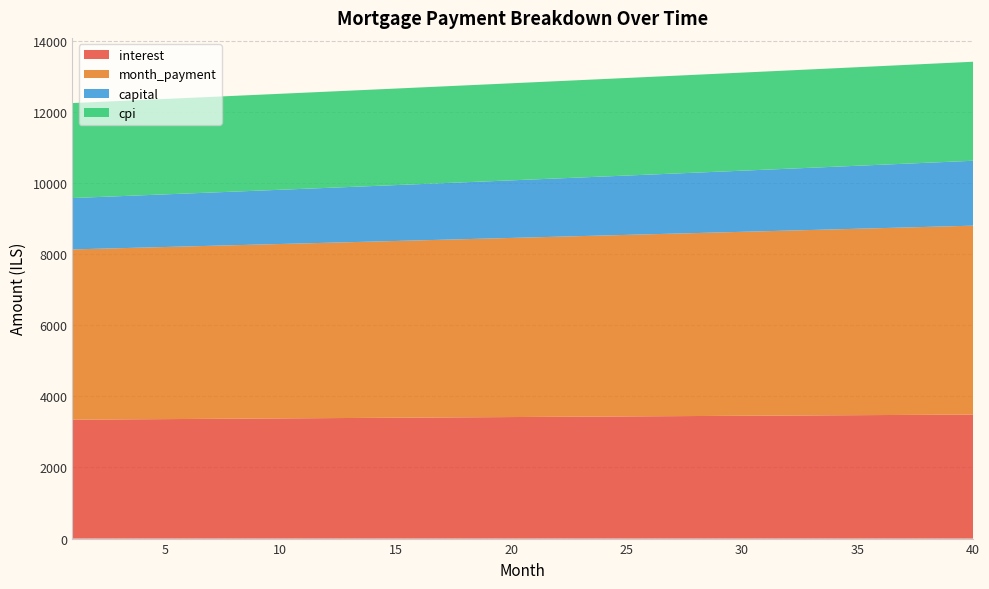

Reading left to right, list all the values displayed in this chart.

interest: 1=3342.2	2=3346.3	3=3350.4	4=3354.4	5=3358.4	6=3362.5	7=3366.5	8=3370.4	9=3374.4	10=3378.3	11=3382.2	12=3386.1	13=3390.0	14=3393.8	15=3397.7	16=3401.5	17=3405.3	18=3409.0	19=3412.8	20=3416.5	21=3420.2	22=3423.9	23=3427.5	24=3431.2	25=3434.8	26=3438.4	27=3441.9	28=3445.5	29=3449.0	30=3452.5	31=3455.9	32=3459.4	33=3462.8	34=3466.1	35=3469.5	36=3472.8	37=3476.1	38=3479.4	39=3482.7	40=3485.9
month_payment: 1=4786.9	2=4799.6	3=4812.4	4=4825.3	5=4838.1	6=4851.1	7=4864.0	8=4877.0	9=4890.0	10=4903.0	11=4916.1	12=4929.2	13=4942.3	14=4955.5	15=4968.7	16=4982.0	17=4995.3	18=5008.6	19=5021.9	20=5035.3	21=5048.8	22=5062.2	23=5075.7	24=5089.3	25=5102.8	26=5116.4	27=5130.1	28=5143.8	29=5157.5	30=5171.2	31=5185.0	32=5198.8	33=5212.7	34=5226.6	35=5240.5	36=5254.5	37=5268.5	38=5282.6	39=5296.7	40=5310.8
capital: 1=1444.7	2=1453.3	3=1462.1	4=1470.9	5=1479.7	6=1488.6	7=1497.5	8=1506.5	9=1515.6	10=1524.7	11=1533.9	12=1543.1	13=1552.3	14=1561.7	15=1571.1	16=1580.5	17=1590.0	18=1599.5	19=1609.2	20=1618.8	21=1628.6	22=1638.3	23=1648.2	24=1658.1	25=1668.1	26=1678.1	27=1688.2	28=1698.3	29=1708.5	30=1718.8	31=1729.1	32=1739.5	33=1749.9	34=1760.5	35=1771.0	36=1781.7	37=1792.4	38=1803.2	39=1814.0	40=1824.9
cpi: 1=2669.9	2=2673.2	3=2676.4	4=2679.6	5=2682.8	6=2686.0	7=2689.2	8=2692.3	9=2695.5	10=2698.6	11=2701.7	12=2704.8	13=2707.8	14=2710.9	15=2713.9	16=2717.0	17=2720.0	18=2723.0	19=2725.9	20=2728.9	21=2731.8	22=2734.7	23=2737.6	24=2740.5	25=2743.4	26=2746.2	27=2749.0	28=2751.8	29=2754.6	30=2757.4	31=2760.1	32=2762.8	33=2765.5	34=2768.2	35=2770.9	36=2773.5	37=2776.1	38=2778.7	39=2781.3	40=2783.9